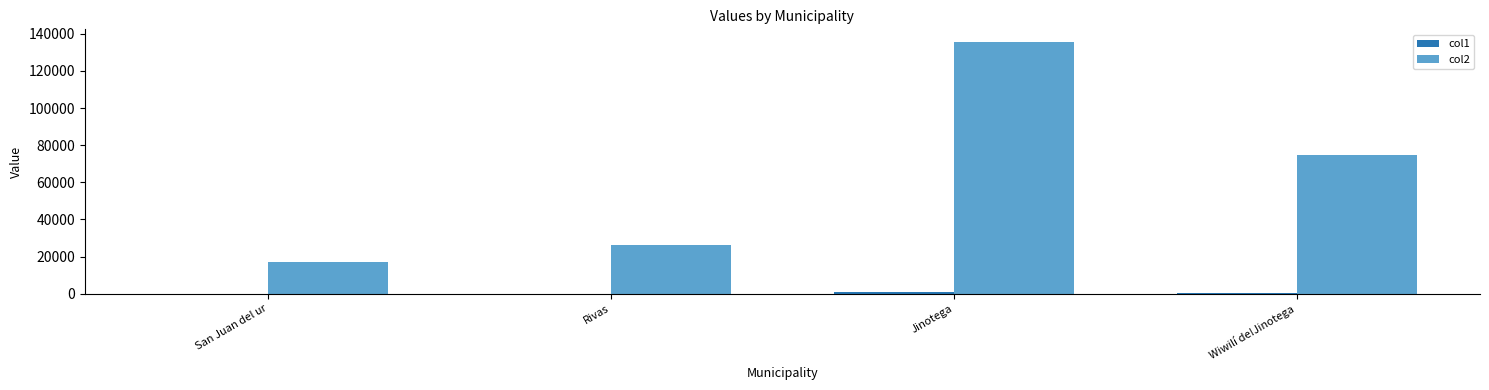

How many data points in col2 are above 74587?

2